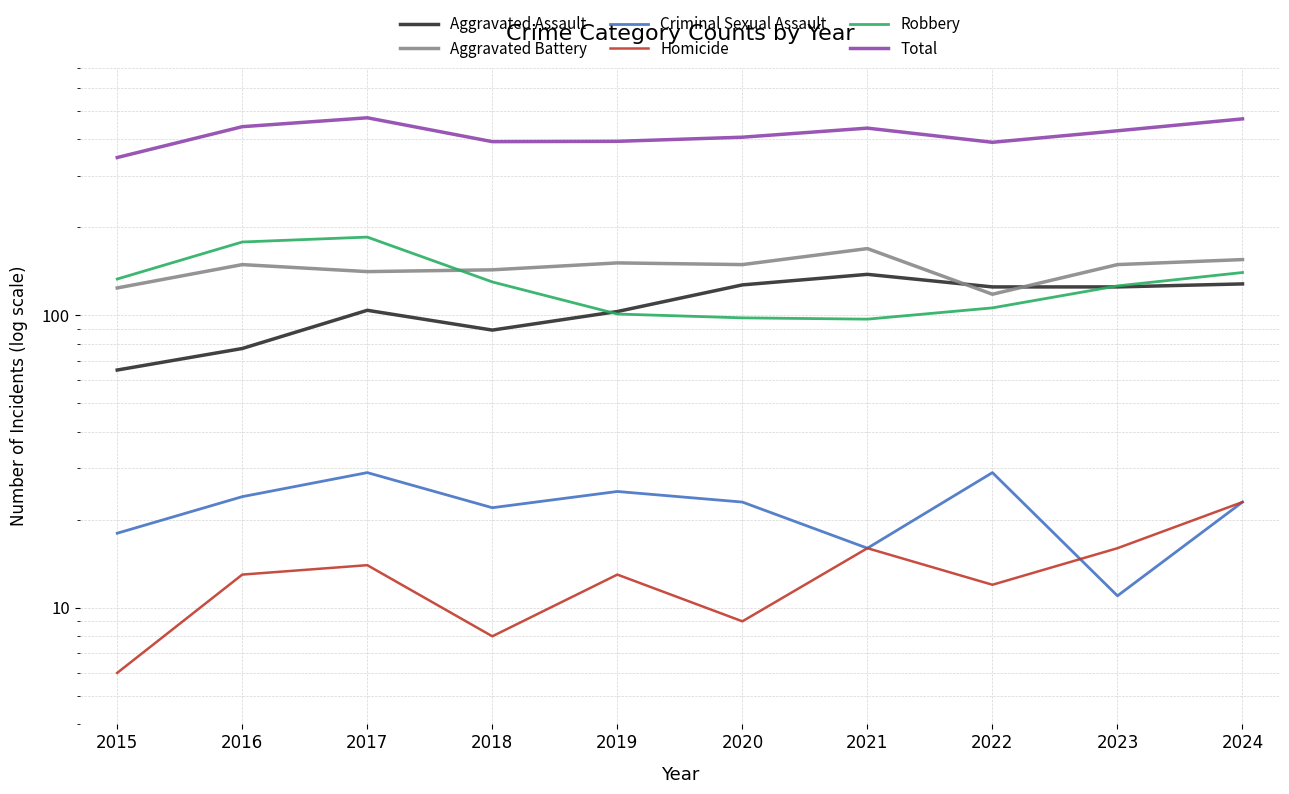

Reading left to right, extract all data points from this chart.

Aggravated Assault: 65	77	104	89	103	127	138	125	125	128
Aggravated Battery: 124	149	141	143	151	149	169	118	149	155
Criminal Sexual Assault: 18	24	29	22	25	23	16	29	11	23
Homicide: 6	13	14	8	13	9	16	12	16	23
Robbery: 133	178	185	130	101	98	97	106	126	140
Total: 346	441	473	392	393	406	436	390	427	469